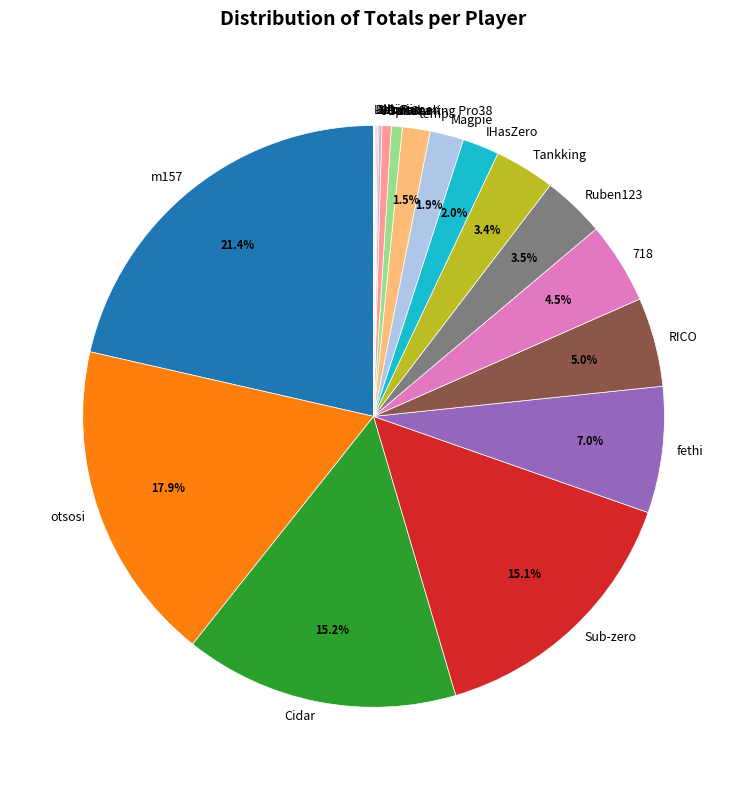

Approximately how many times larger is the value at Tankking compared to Magpie?

1.8